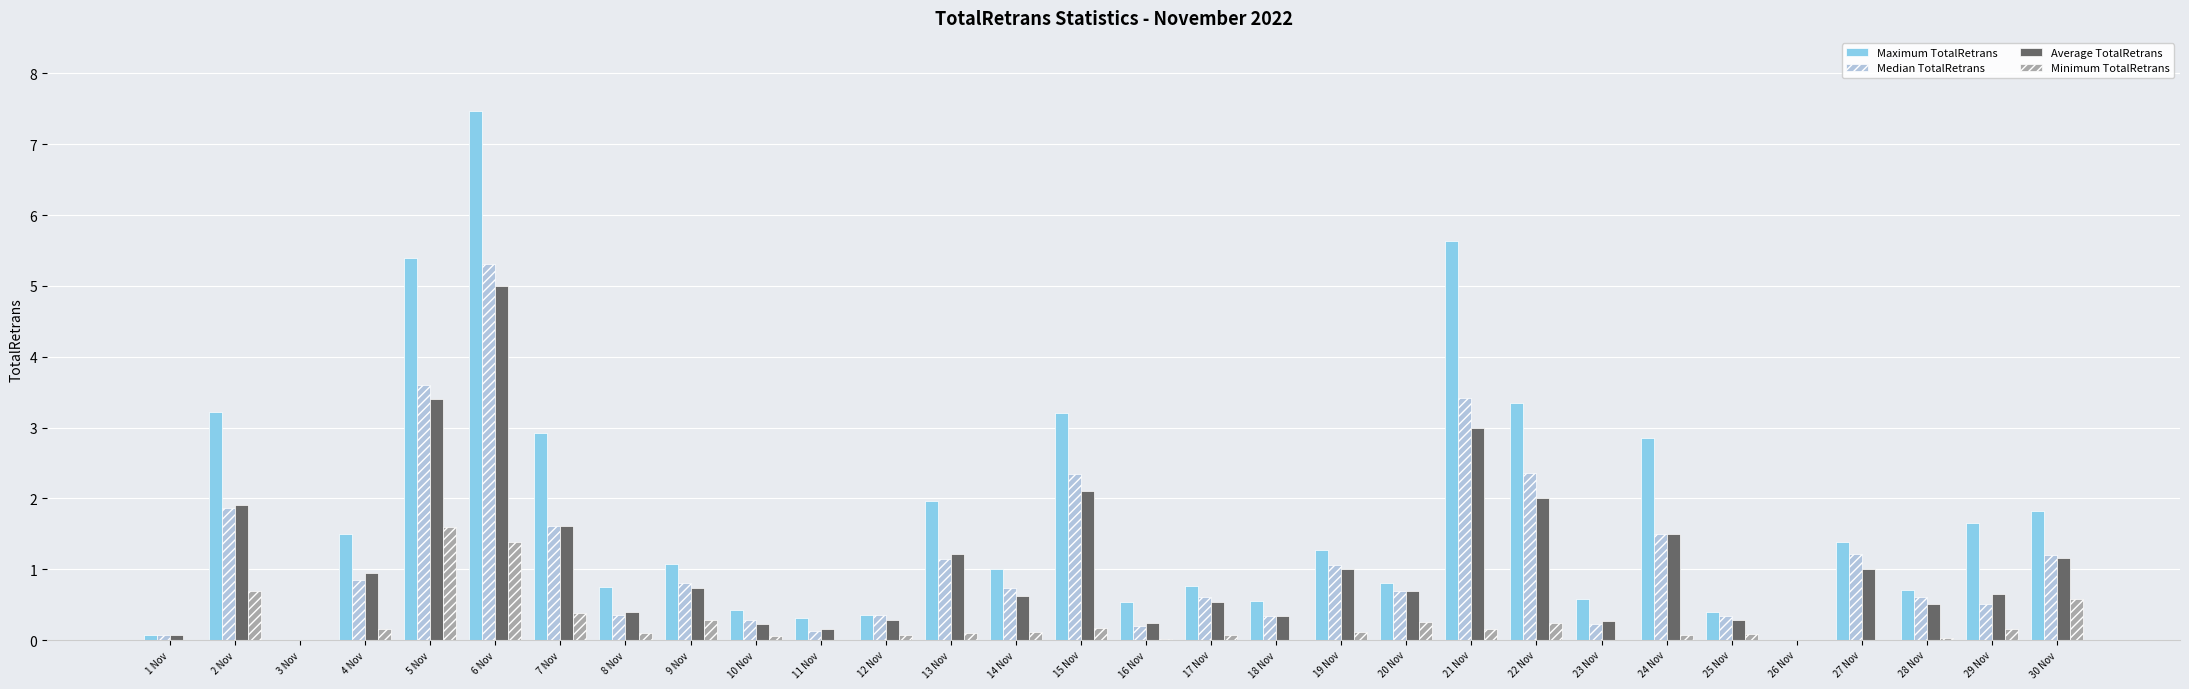

Which series has the largest total across all categories?

Maximum TotalRetrans